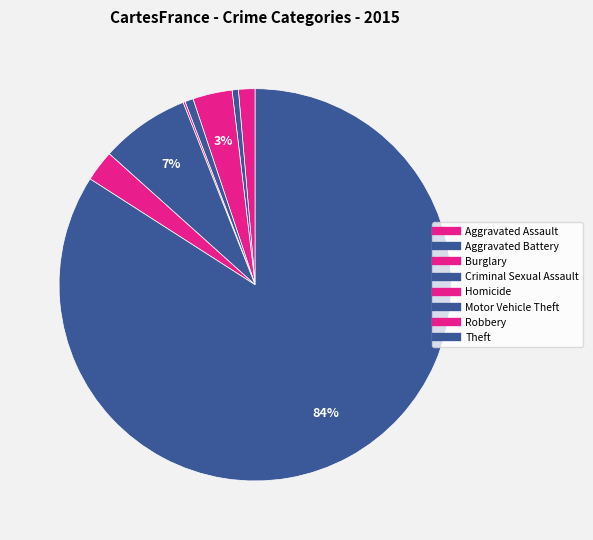

Which category accounts for the majority?

Theft